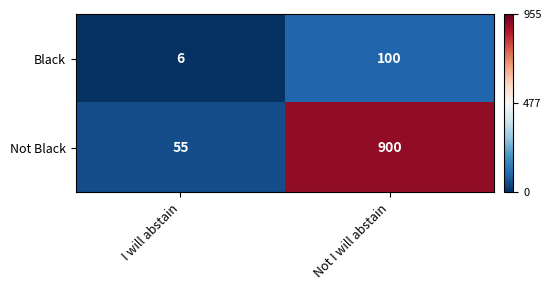

Where is Not Black nearest to the value 477?

I will abstain